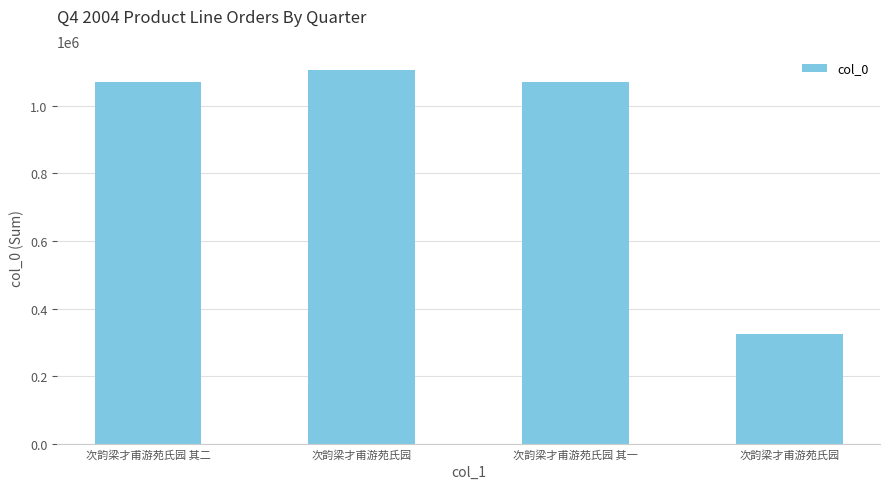

Count the number of categories in the chart.

4